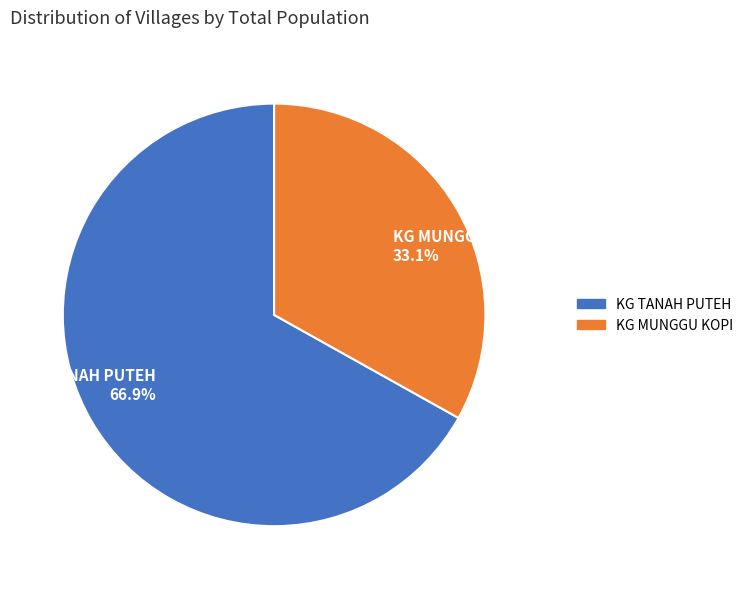

To the nearest percent, what percentage of the pie is KG TANAH PUTEH?

67%